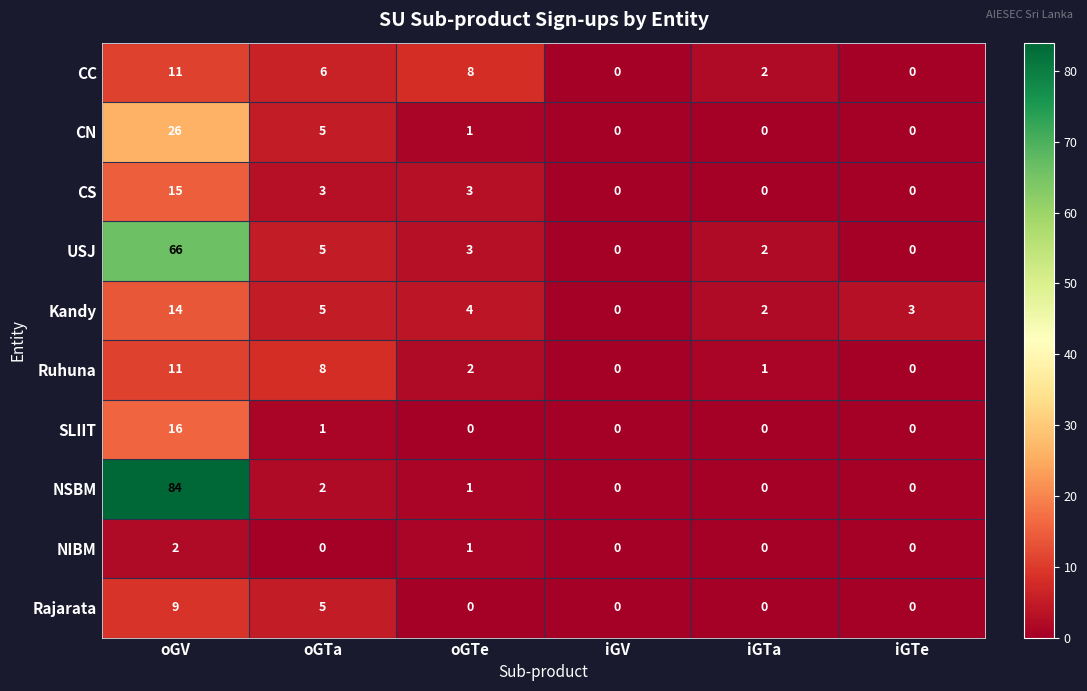

Where is USJ nearest to the value 33?

oGTa